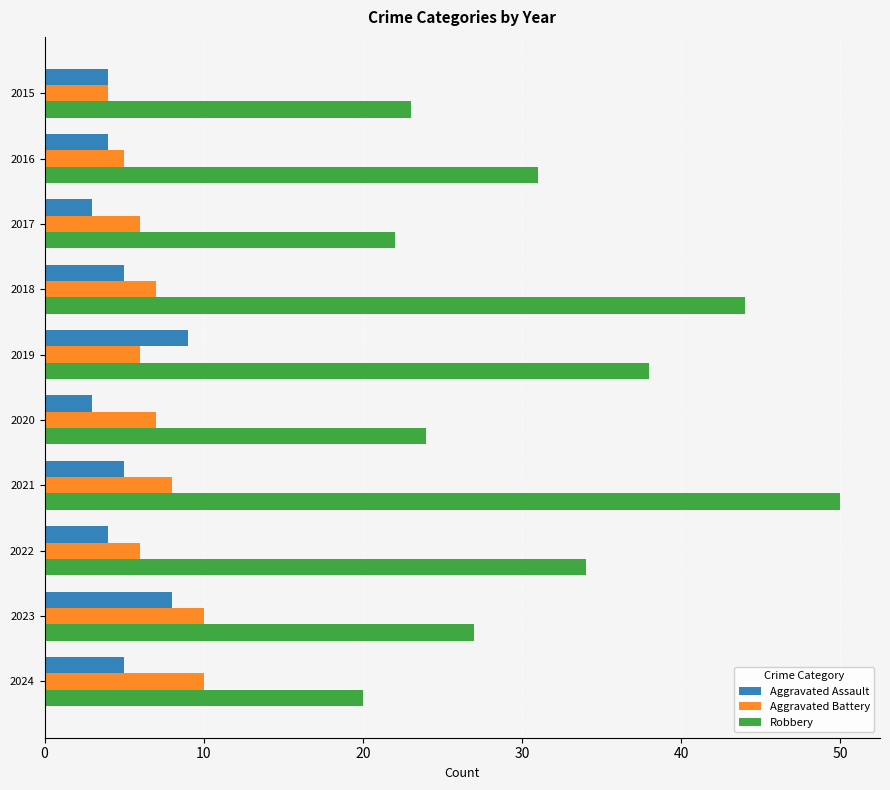

What is the average value of the Robbery series?

31